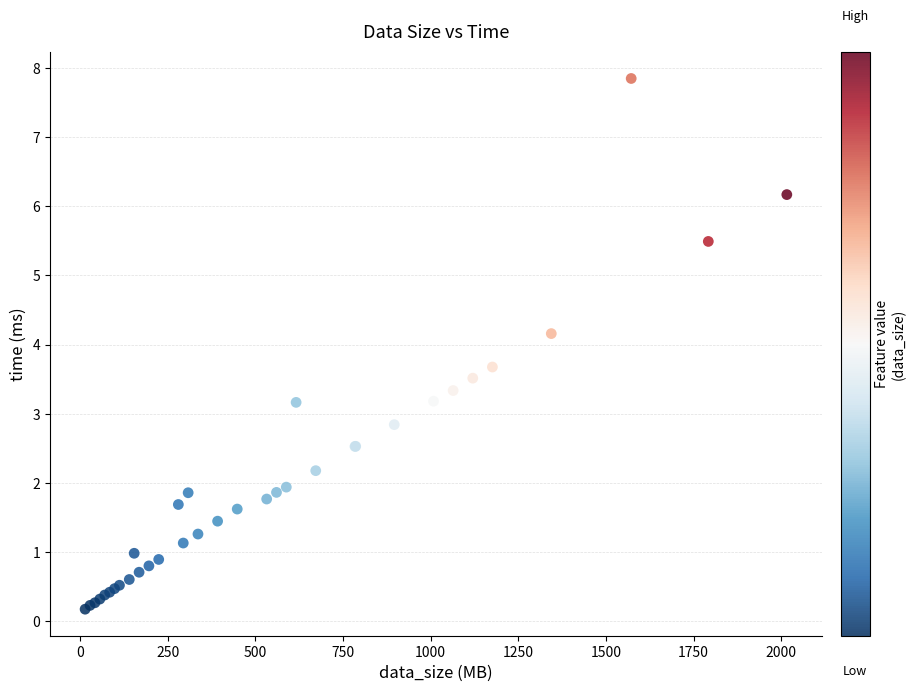

What Y value in the scatter plot is closest to 4?

4.2